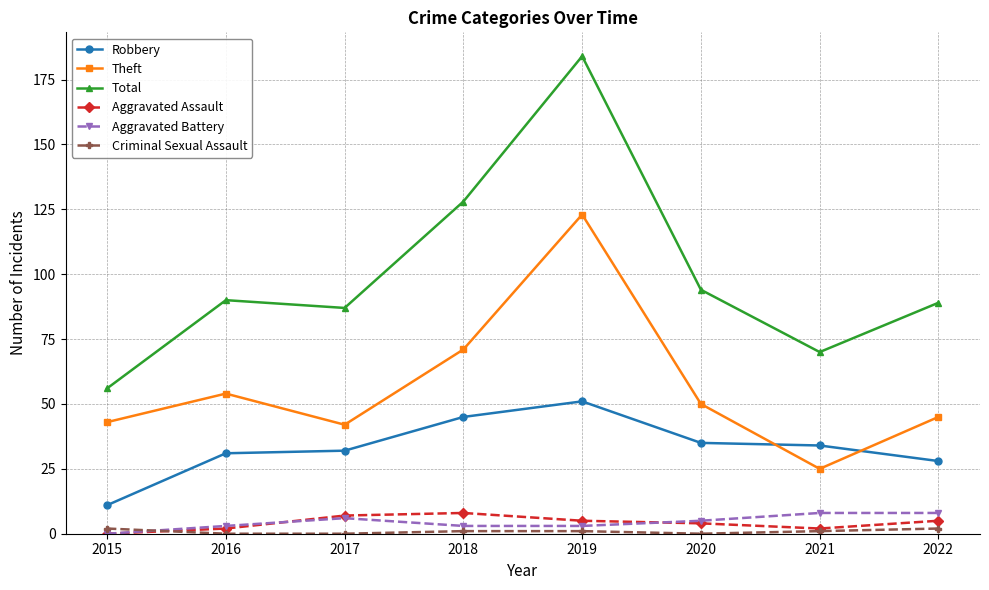

How many lines are shown in the chart?

6